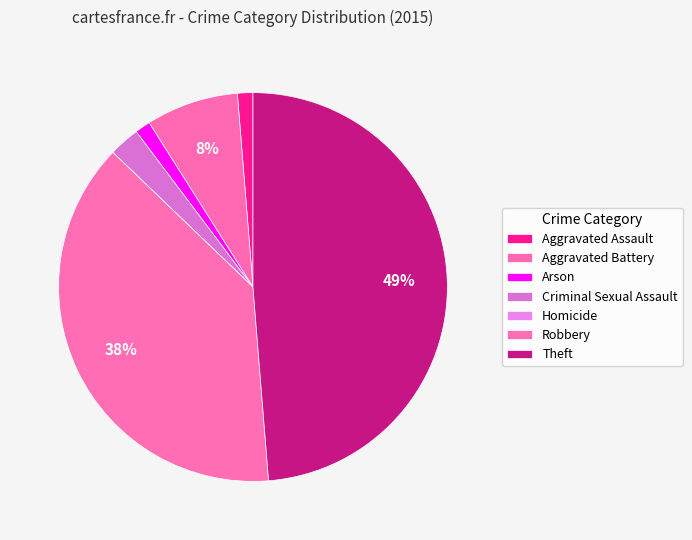

Combined, do Aggravated Assault and Arson account for over 50%?

No